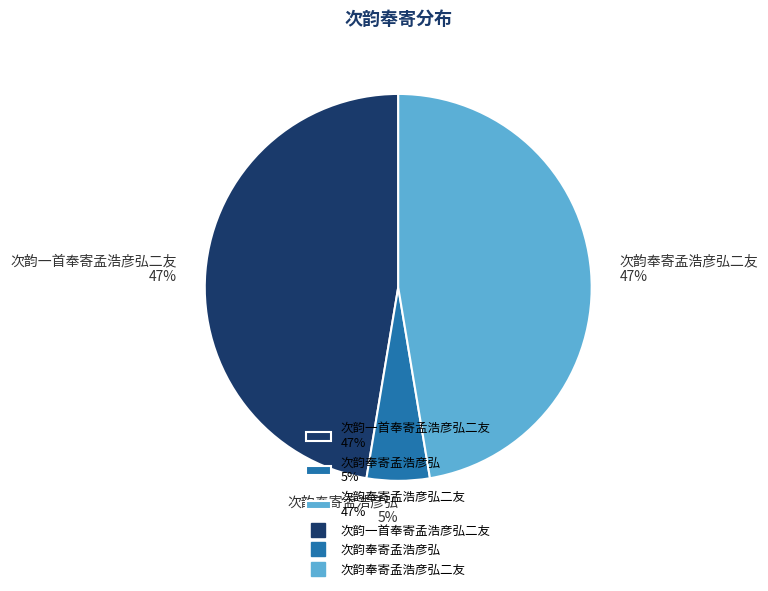

Which category has the smallest portion of the pie?

次韵奉寄孟浩彦弘 5%